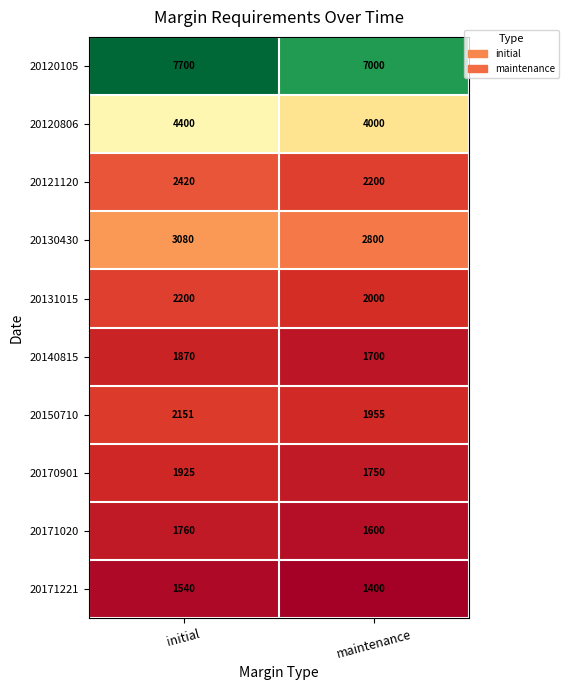

What is the approximate value of 20140815 at maintenance, to the nearest 10?

1700